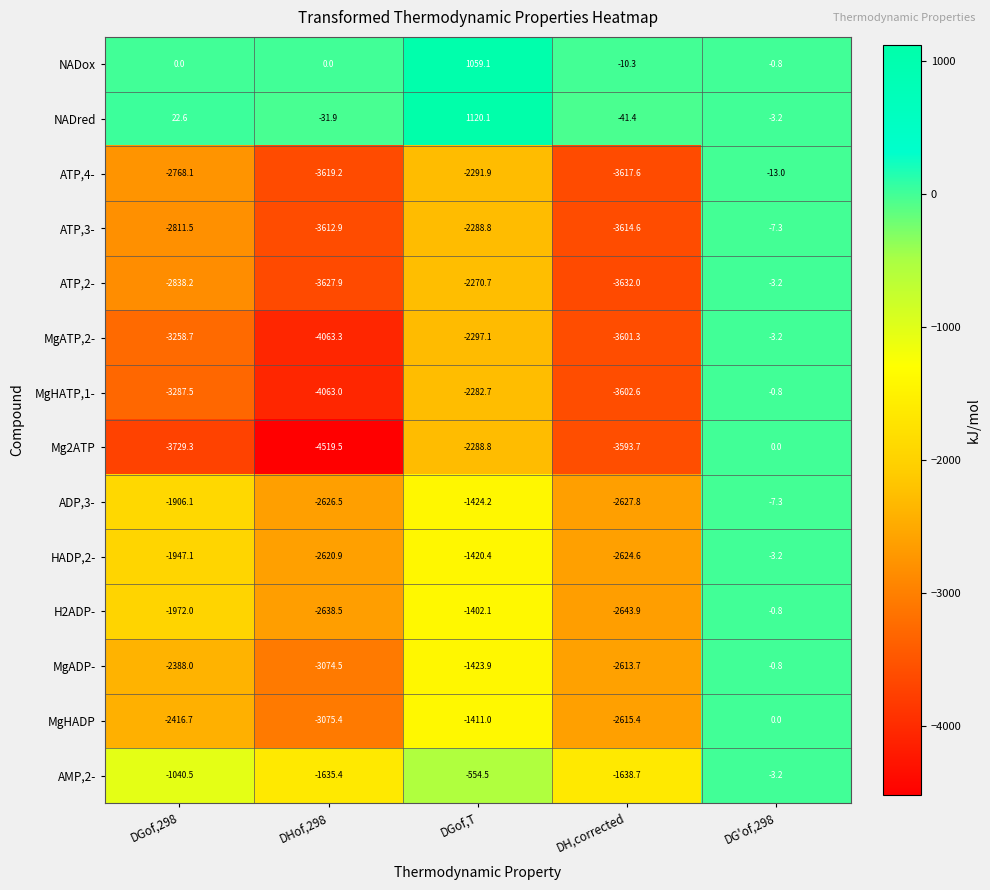

At which category is the sum across all series the highest?

DG'of,298